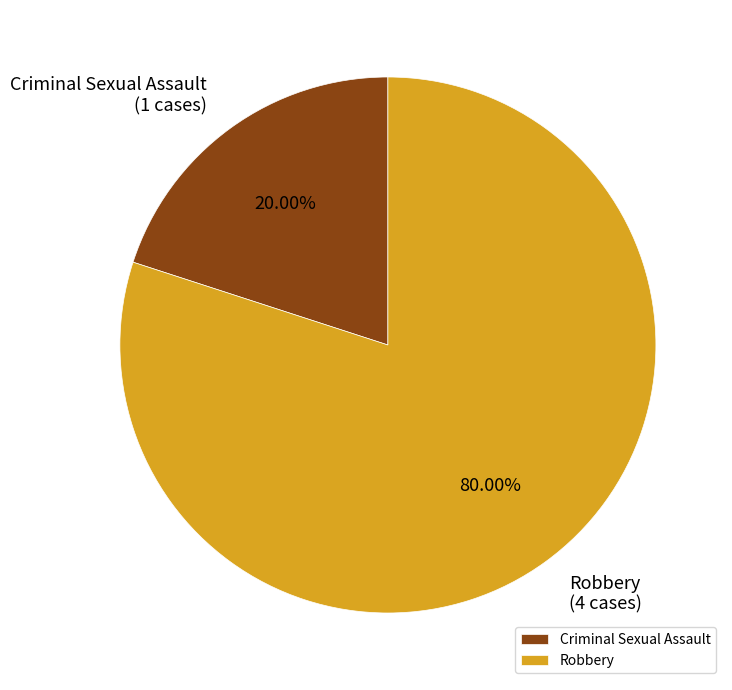

How many slices are in this pie chart?

2